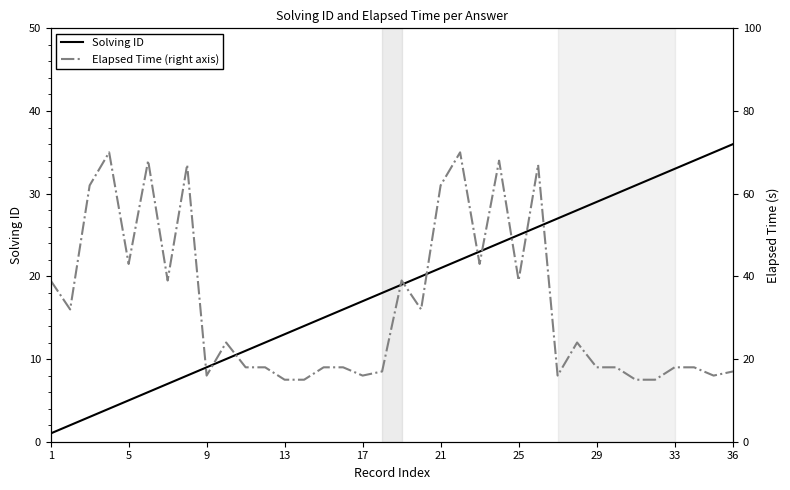

True or false: Solving ID has a value of 16 at 25.

False